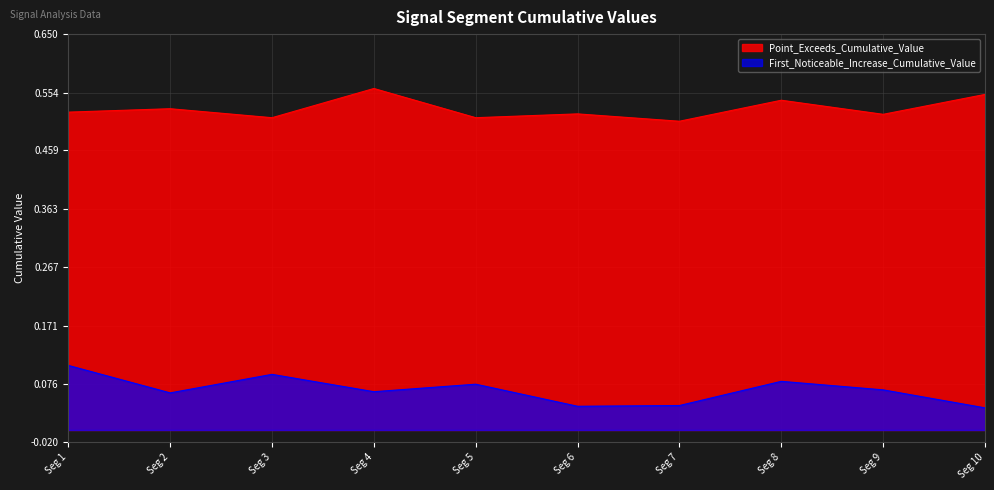

In Point_Exceeds_Cumulative_Value, how many points are higher than both neighbors (excluding endpoints)?

4